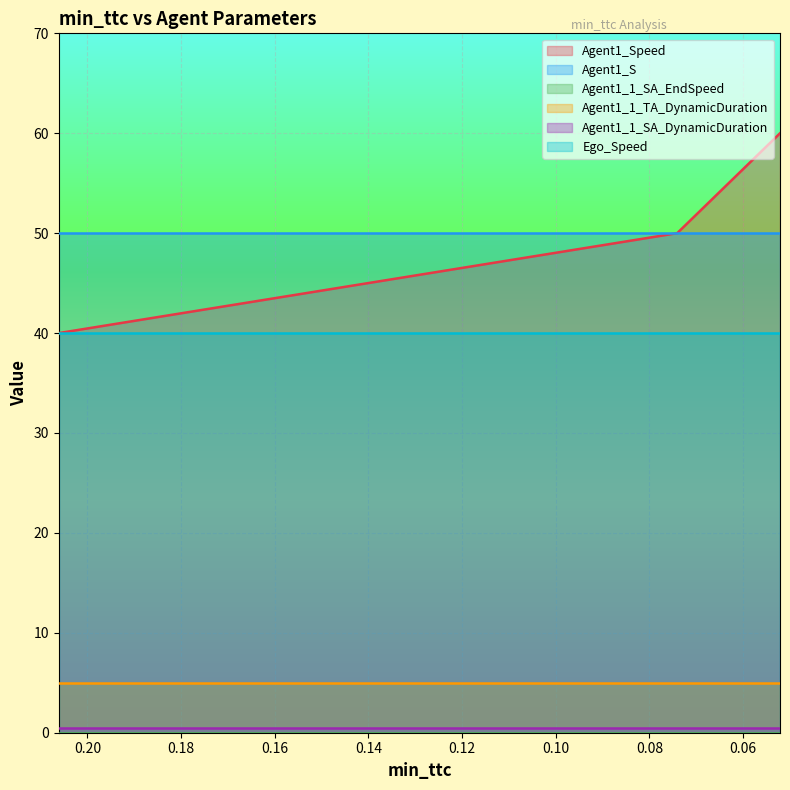

The Ego_Speed series shows 40.0 at 0.20612494136375498. True or false?

True